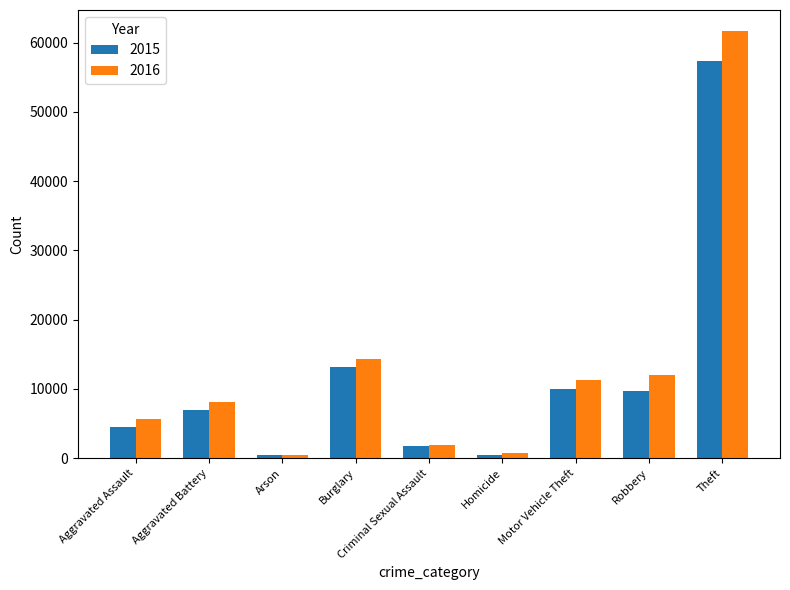

Which series has the widest spread of values?

2016